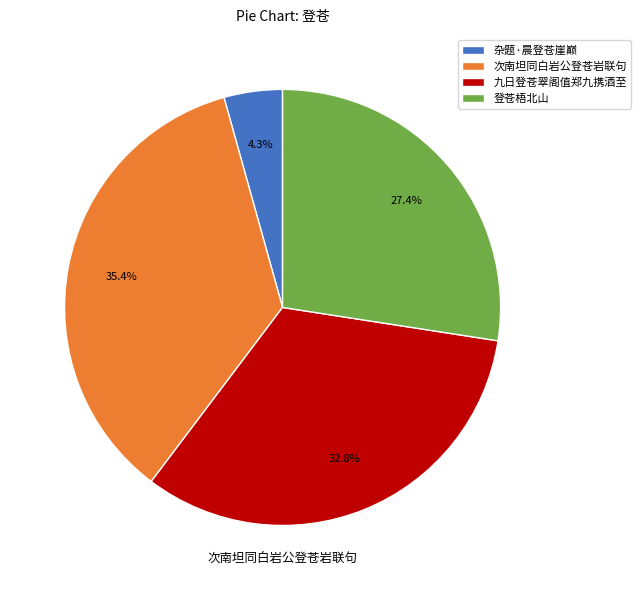

Approximately how many times larger is the value at 杂题·晨登苍崖巅 compared to 九日登苍翠阁值郑九携酒至?

0.1